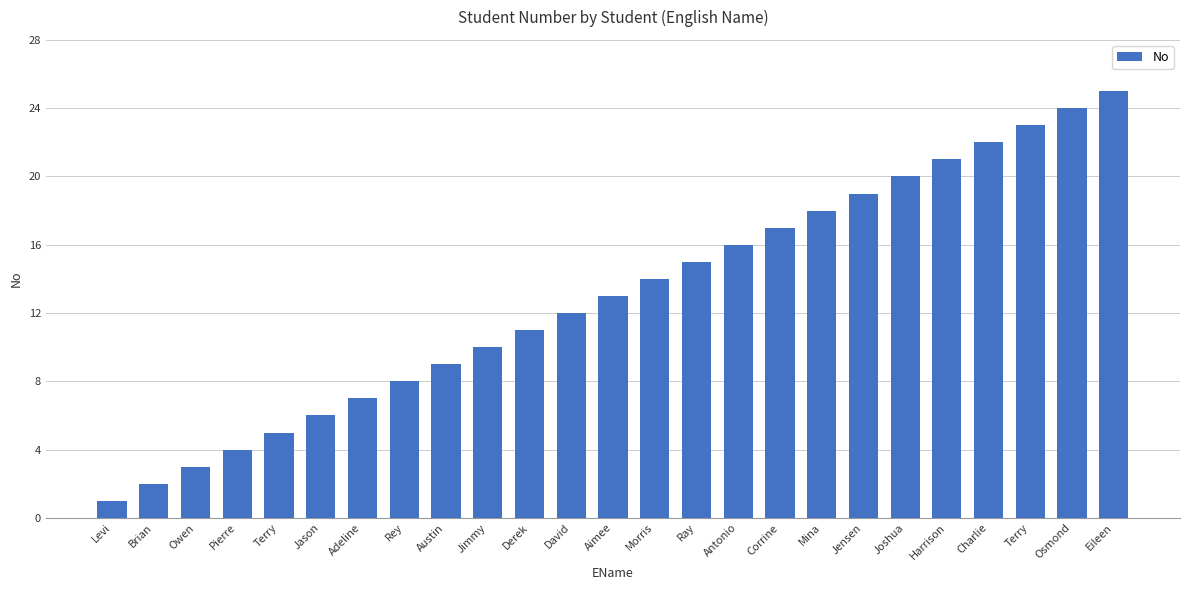

Approximately how many times larger is the value at Jimmy compared to Ray?

0.7